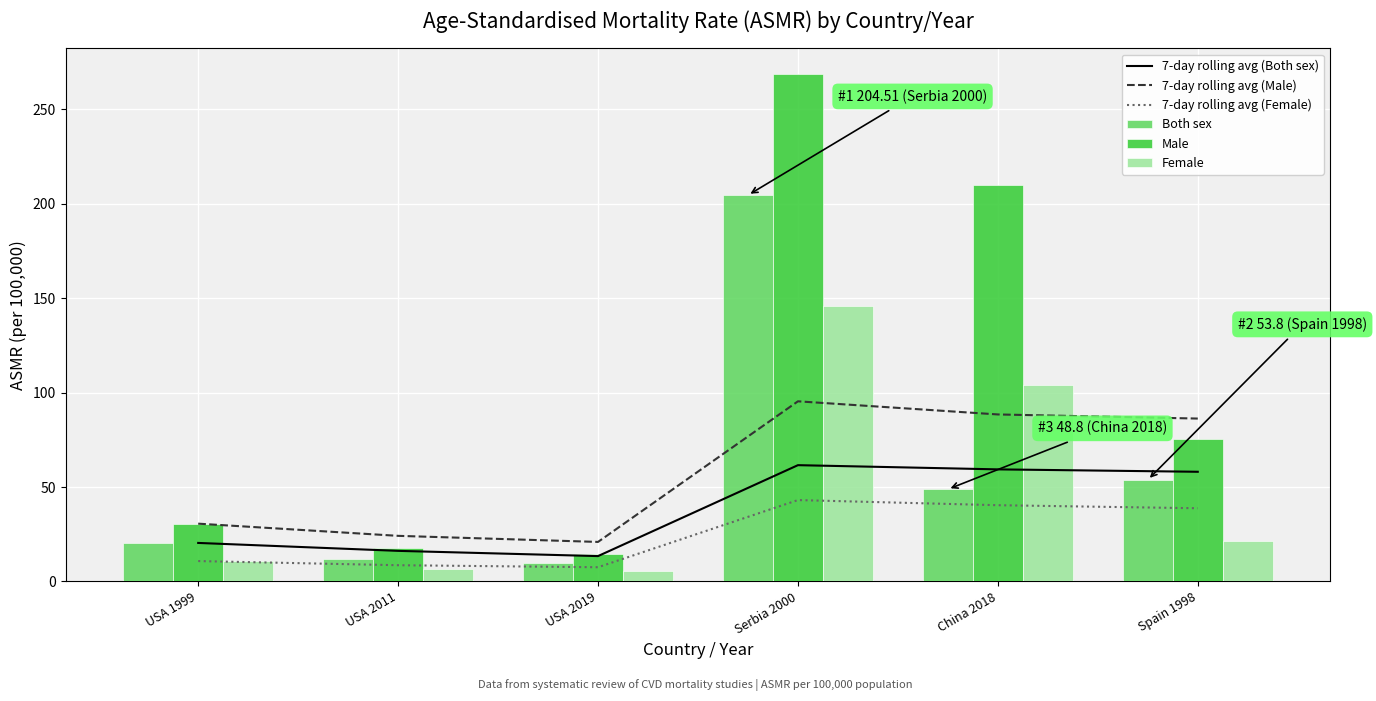

What is the highest value of the 7-day rolling avg (Female) series?

43.1